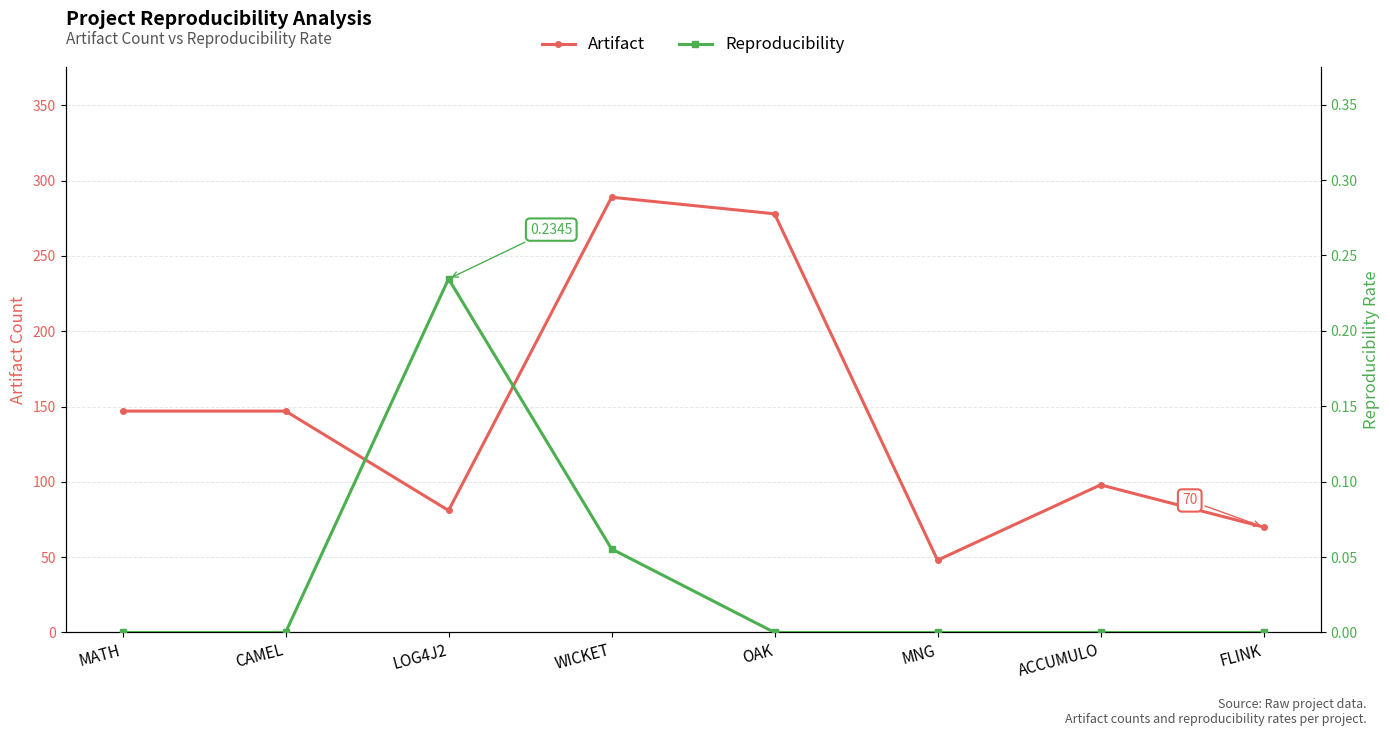

True or false: Artifact and Reproducibility cross at least once.

False